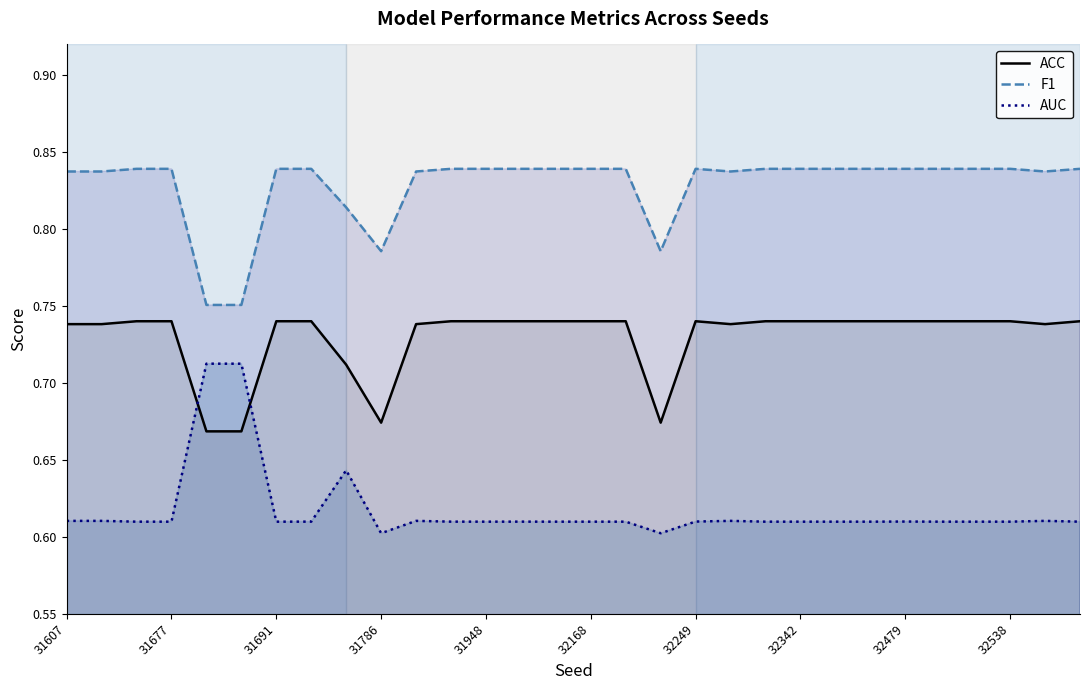

Which series ends up on top after the final intersection of AUC and ACC?

ACC